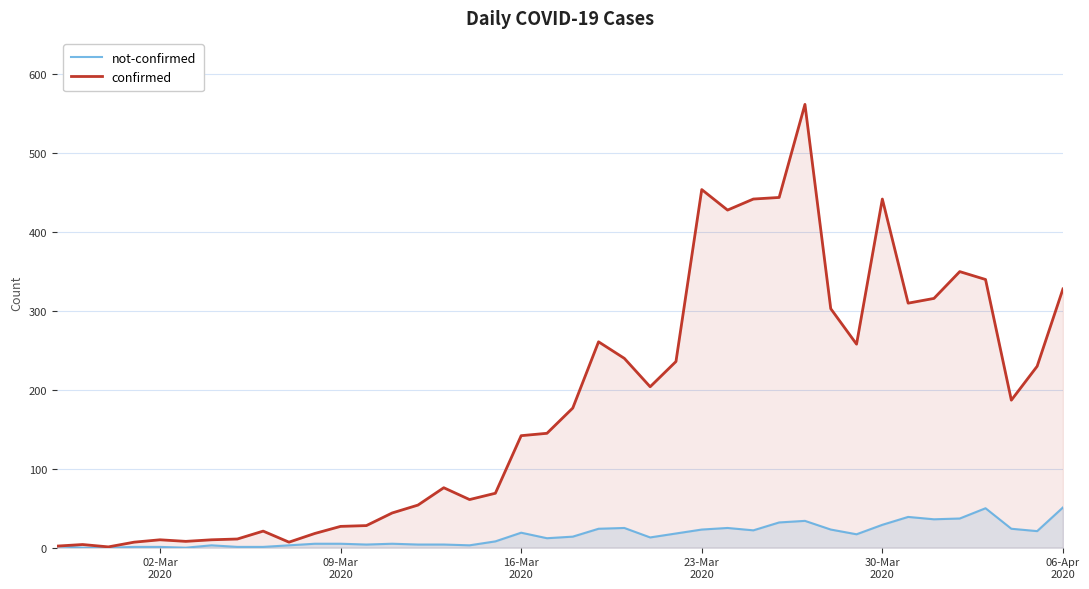

List the series in order of their peak value, highest first.

confirmed, not-confirmed